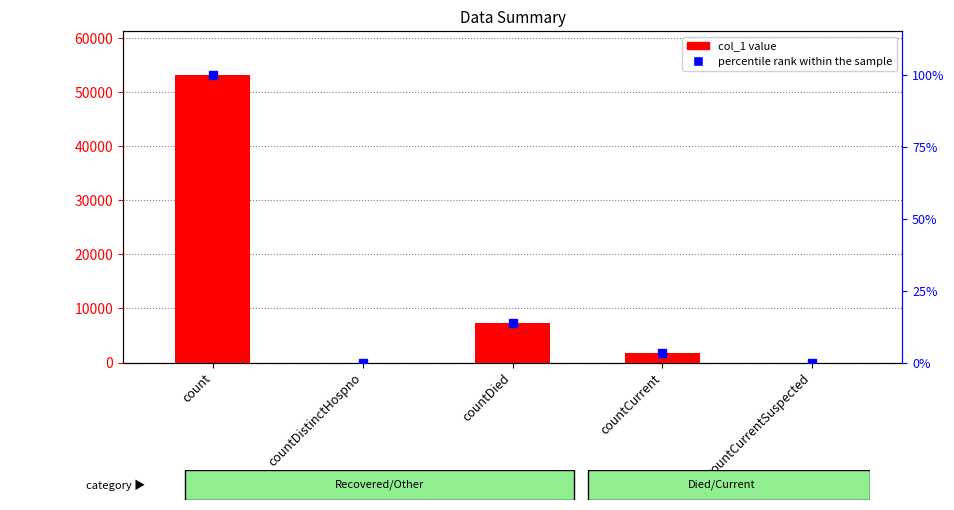

What is the value of the col_1 bar at the 1st from the left?

53257.0